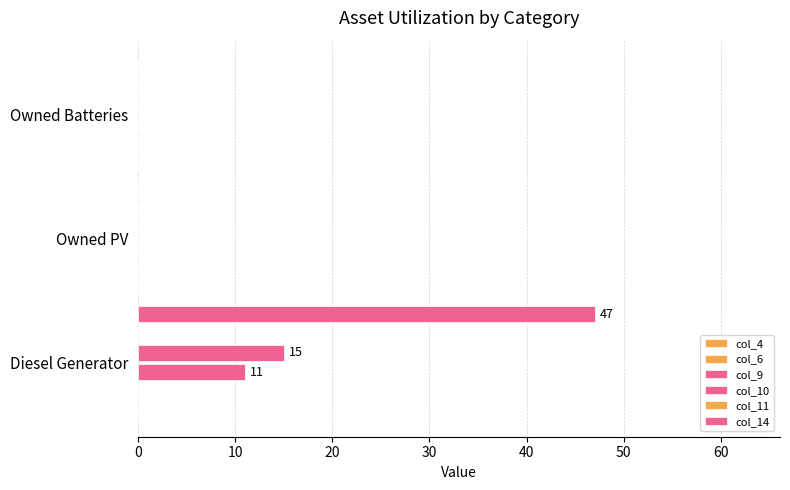

What is the maximum value shown in the chart?

47.0